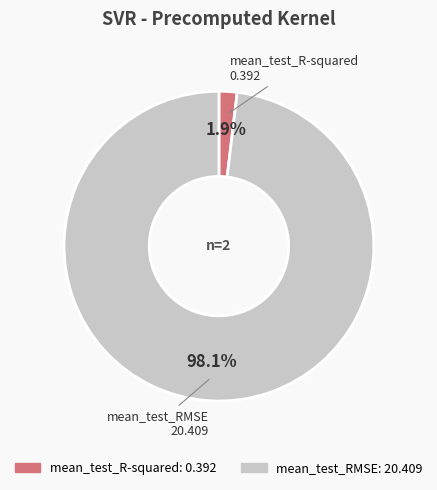

Between mean_test_RMSE and mean_test_R-squared, which is larger?

mean_test_RMSE